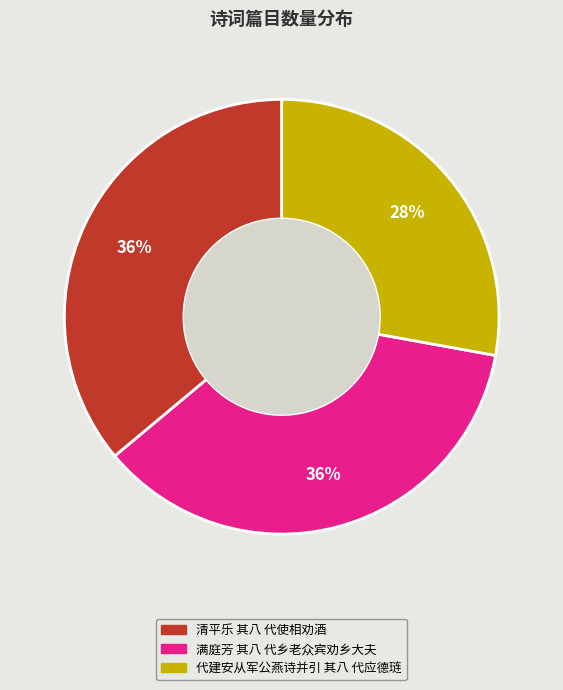

To the nearest percent, what percentage of the pie is 满庭芳 其八 代乡老众宾劝乡大夫?

36%